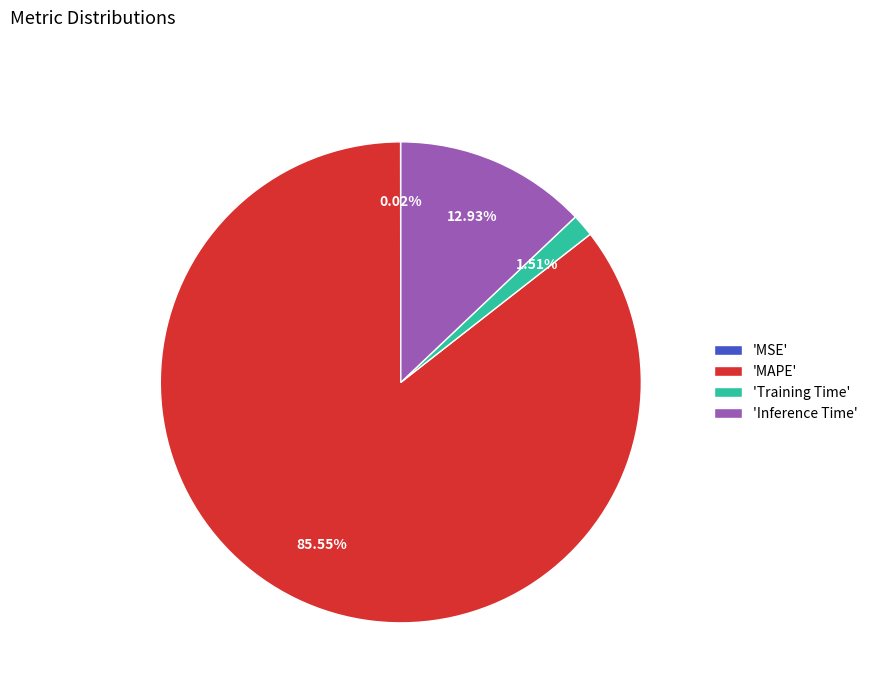

Which slice is the largest?

'MAPE'